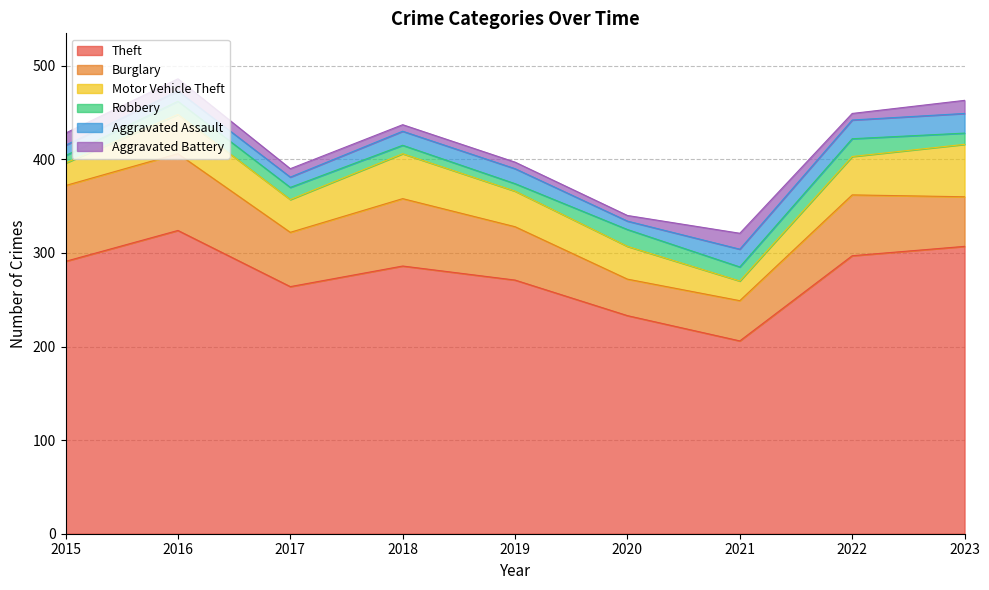

True or false: Aggravated Battery has more than 2 points higher than both neighbors.

False